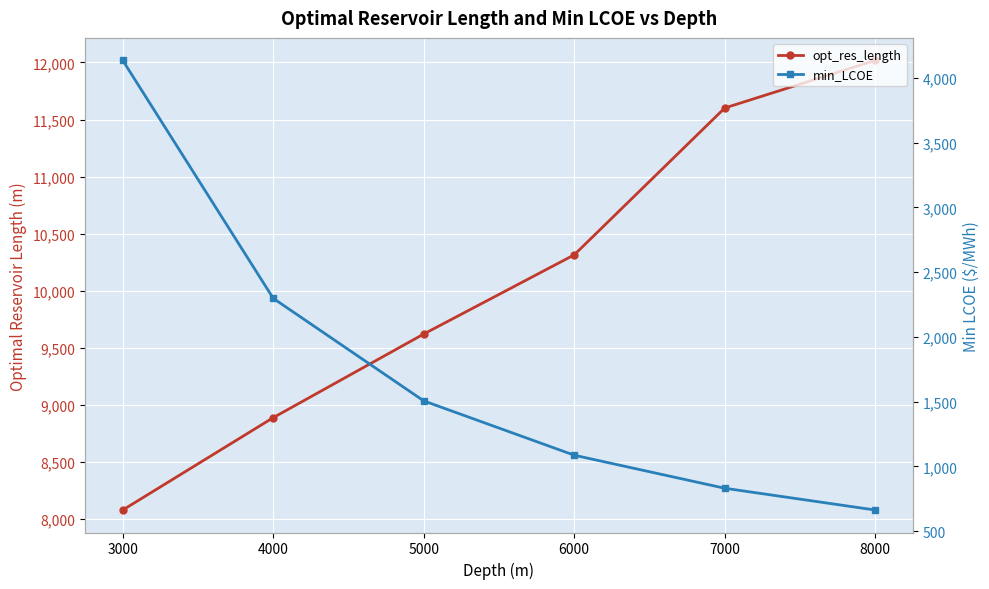

What is the sum of all opt_res_length values?

60513.0